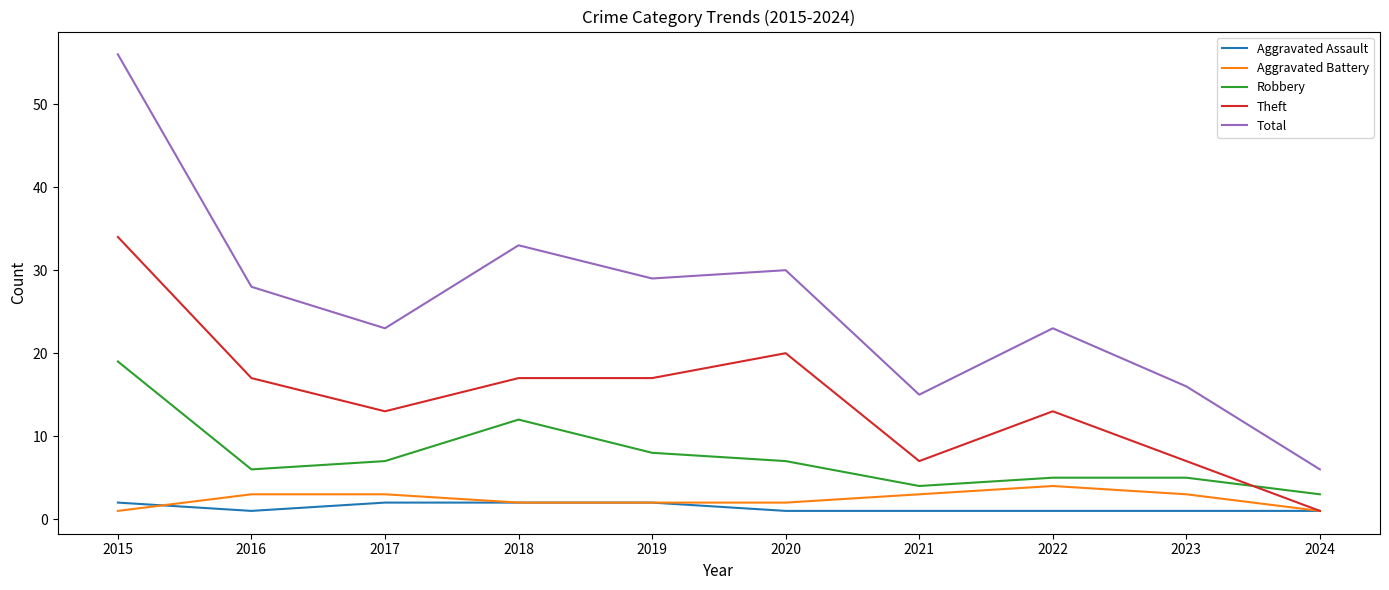

True or false: Aggravated Battery has a value of 2 at 2020.

True